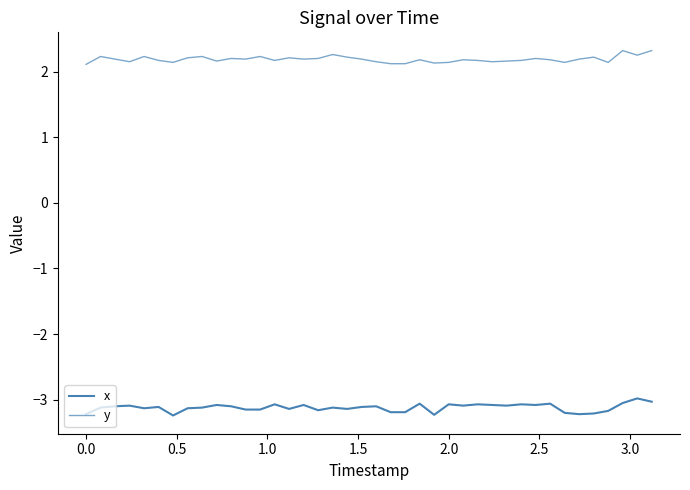

In x, how many points are higher than both neighbors (excluding endpoints)?

13